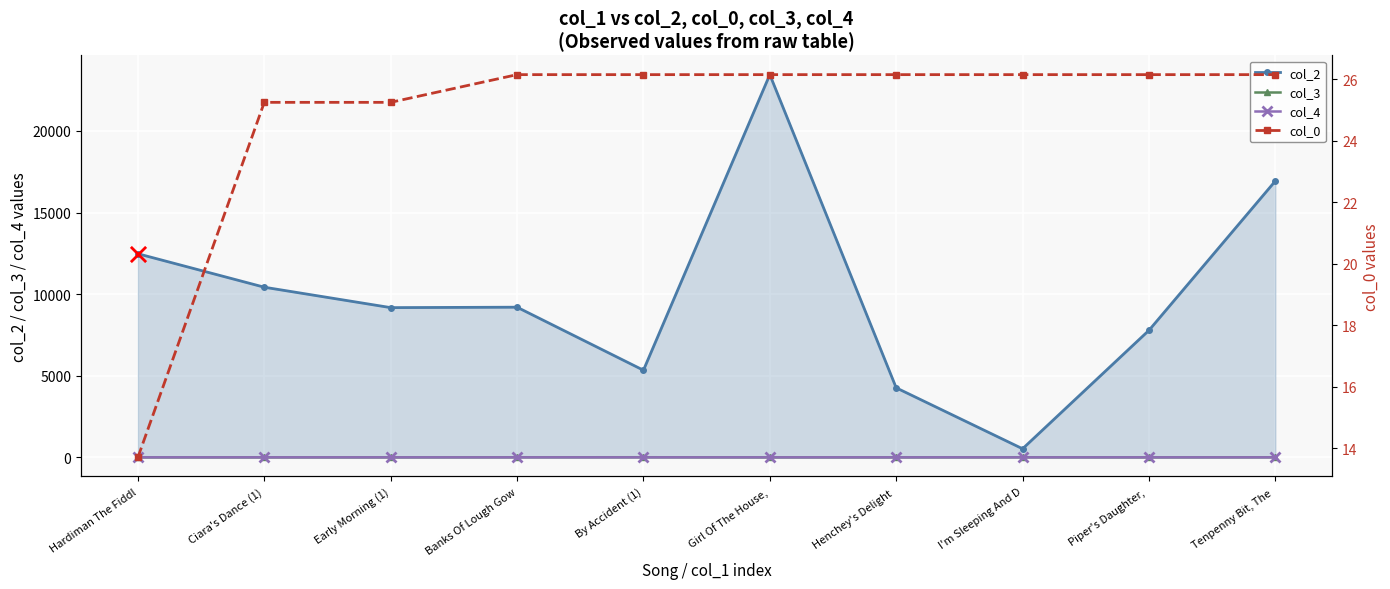

What is the total value across all series at Ciara's Dance (1)?

10452.3